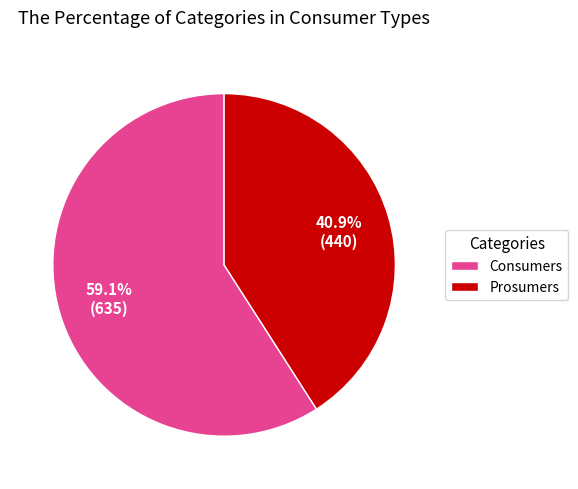

To the nearest percent, what percentage of the pie is Prosumers?

41%